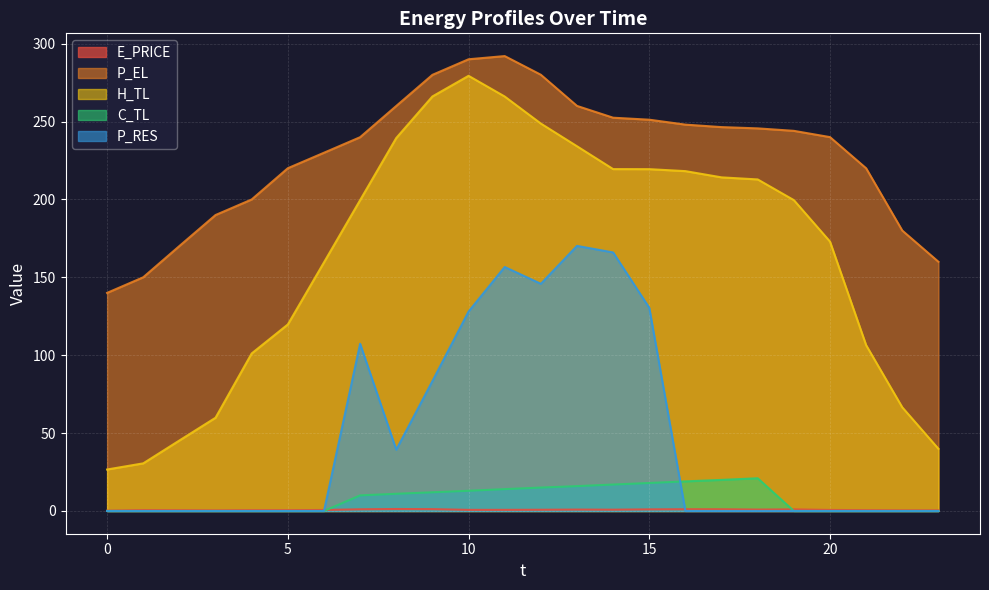

Where is the first local maximum for P_RES?

7